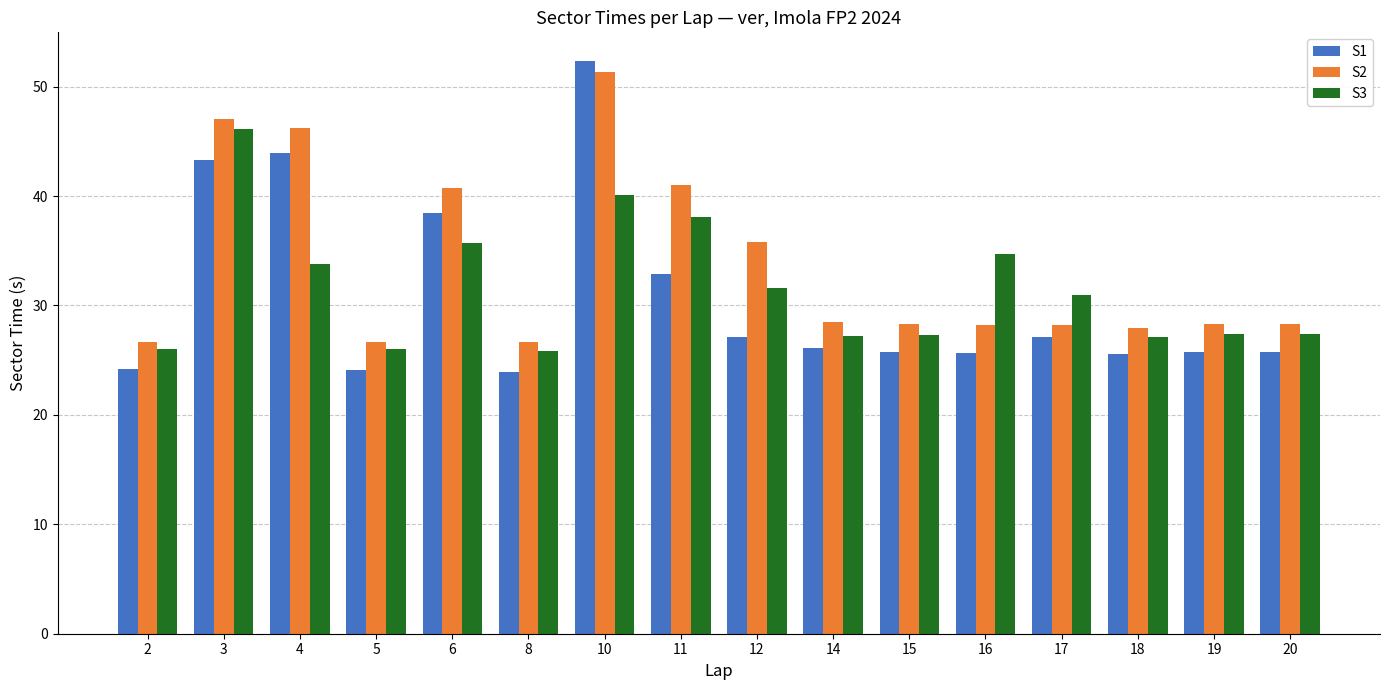

How many bars are there in each group?

3